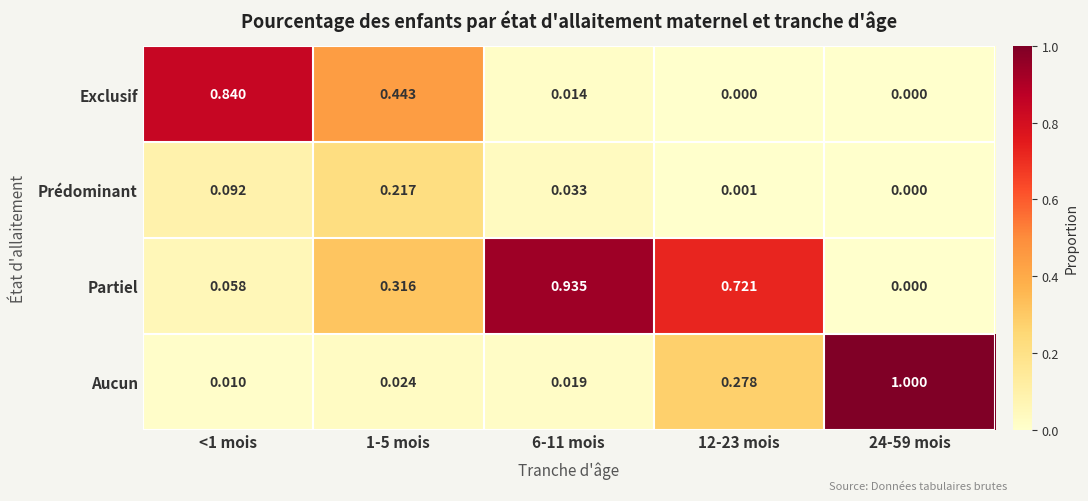

Rank the series by their maximum value, from lowest to highest.

Prédominant, Exclusif, Partiel, Aucun